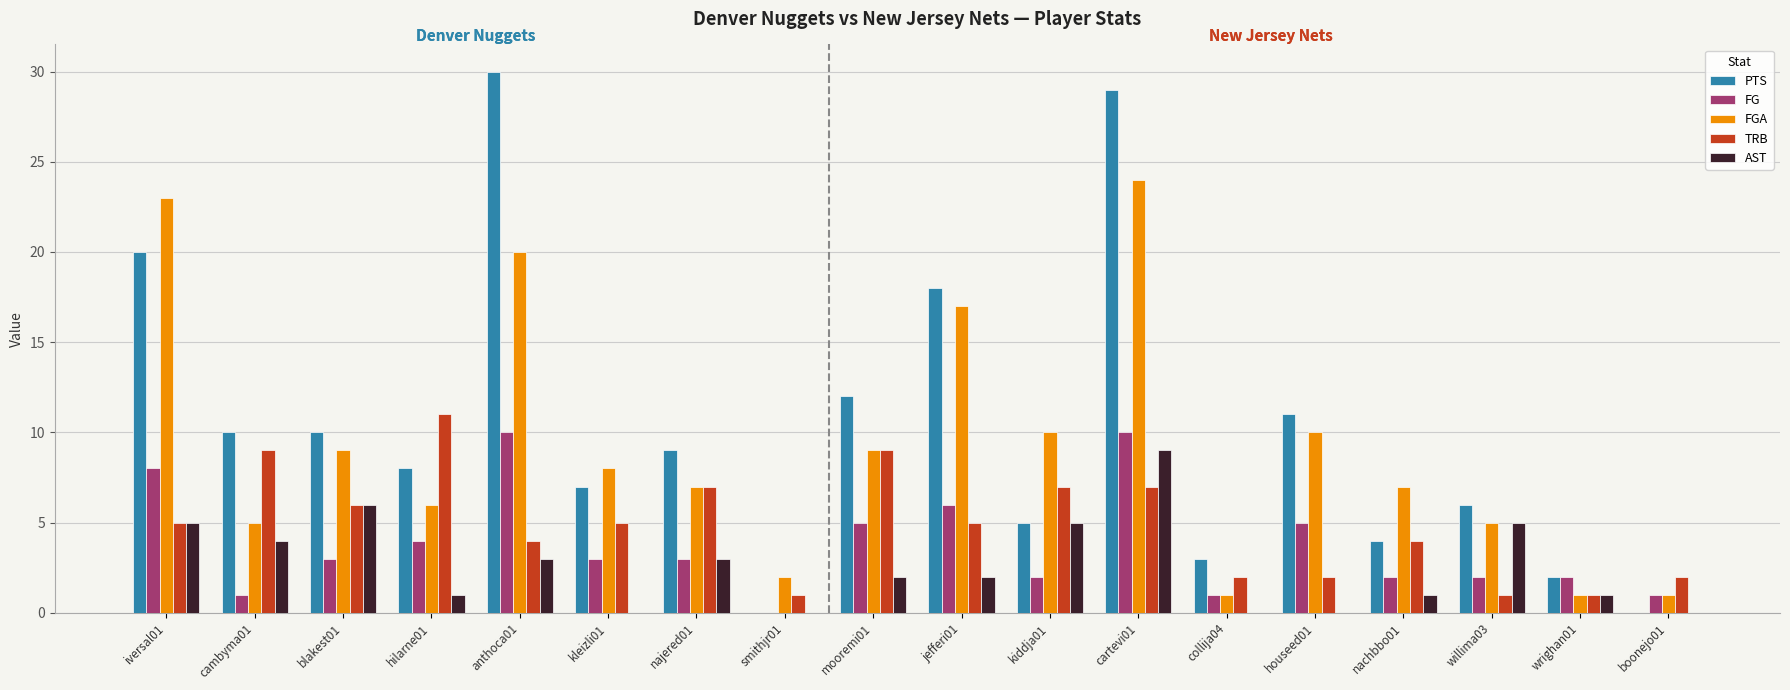

At which category is the sum across all series the highest?

cartevi01